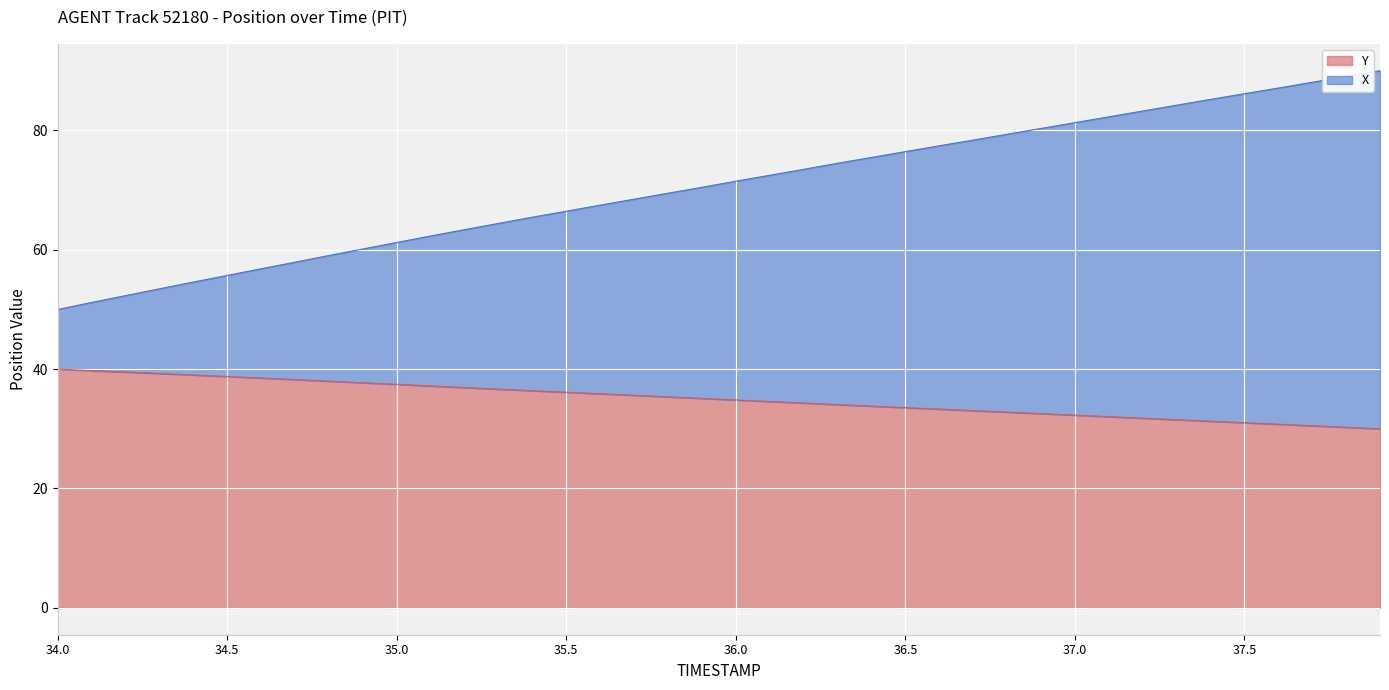

What is the approximate value of Y at 34.2?

39.5